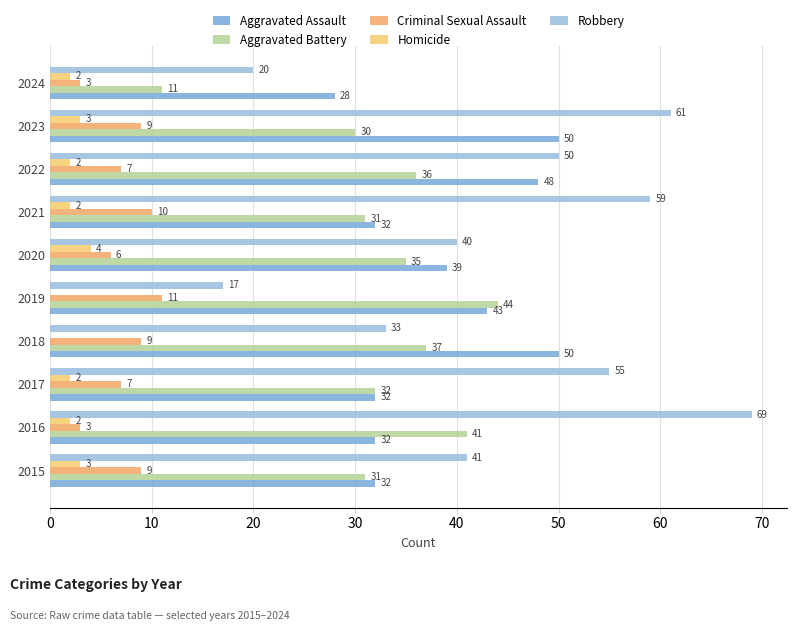

What are all the series names shown in the legend?

Aggravated Assault, Aggravated Battery, Criminal Sexual Assault, Homicide, Robbery